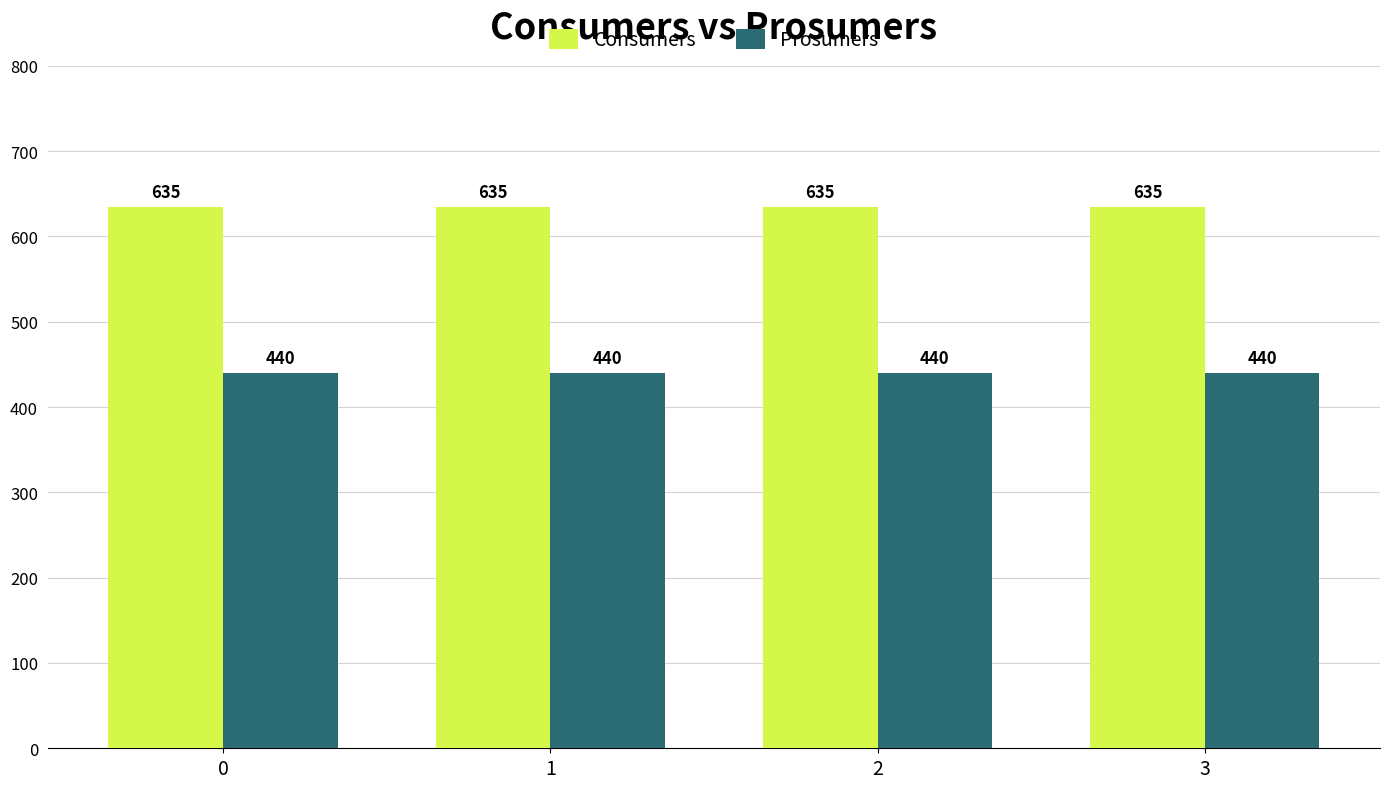

How many data points does each series have?

4